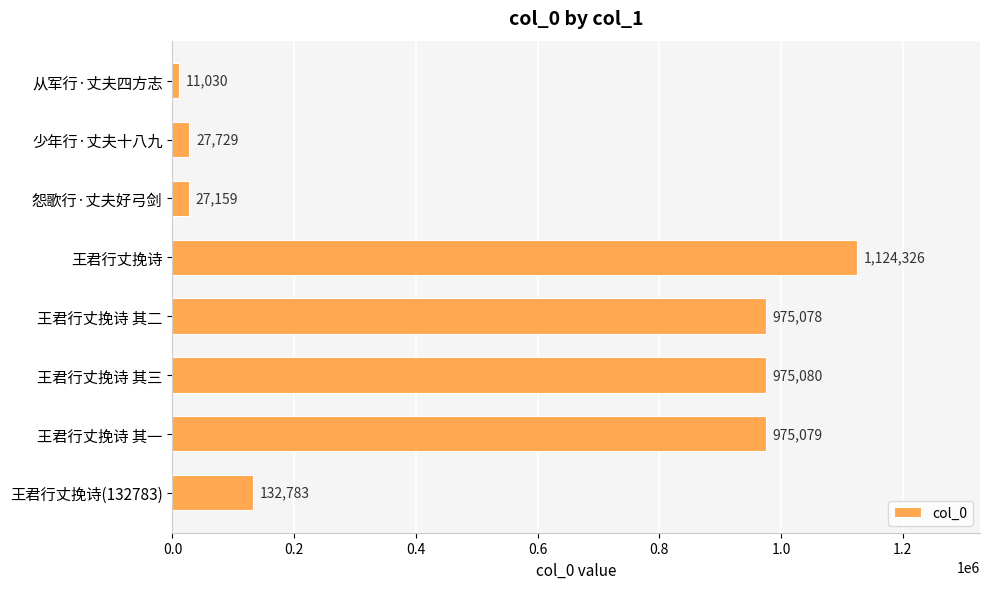

List the labels in order of value, largest first.

王君行丈挽诗, 王君行丈挽诗 其三, 王君行丈挽诗 其一, 王君行丈挽诗 其二, 王君行丈挽诗(132783), 少年行·丈夫十八九, 怨歌行·丈夫好弓剑, 从军行·丈夫四方志